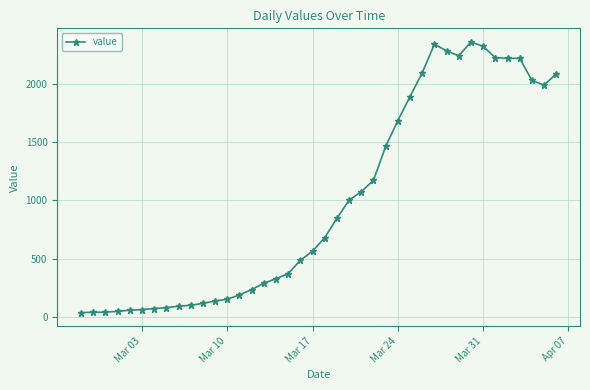

What is the difference between the maximum and minimum values?

2315